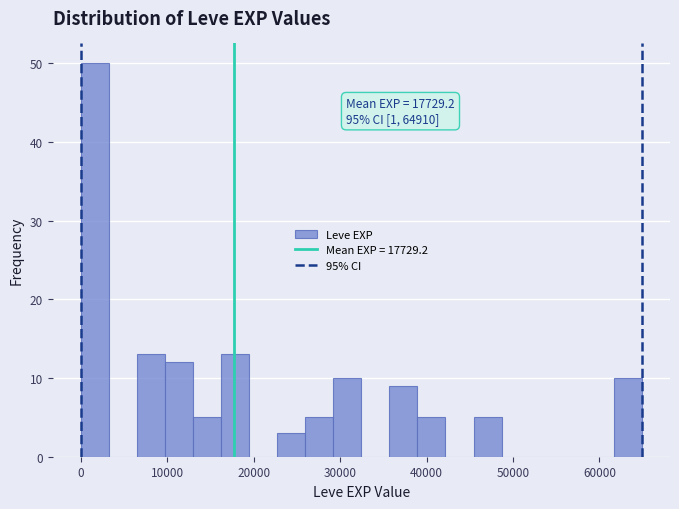

Read against the x-axis, roughly where is the centre of the tallest bar?

2000